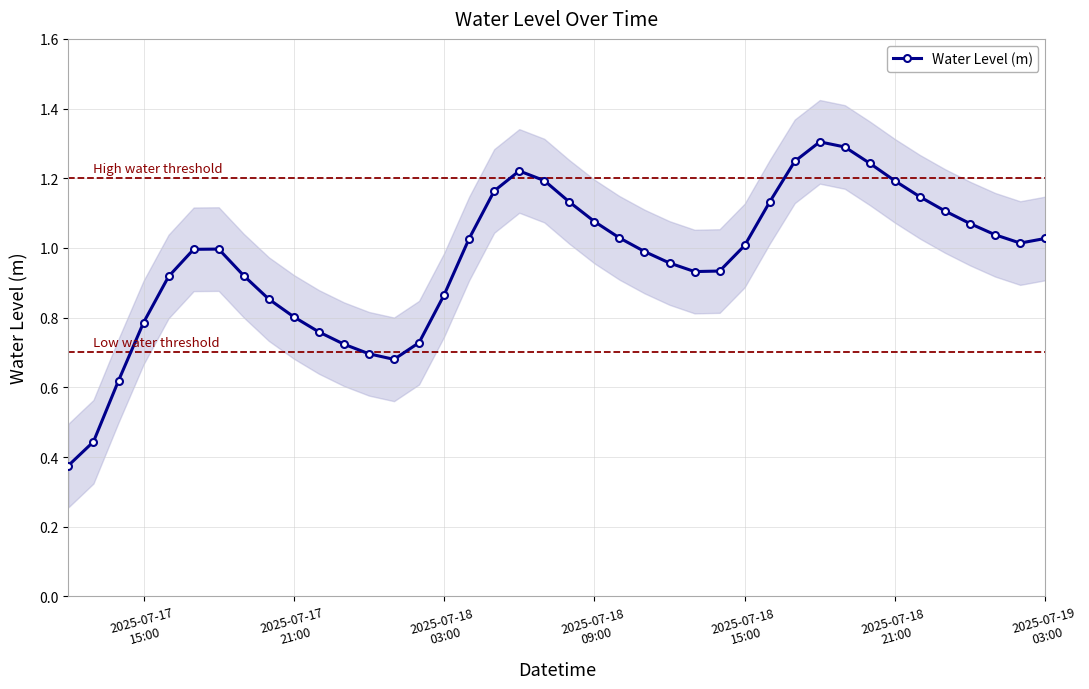

What is the maximum value for Water Level (m)?

1.3